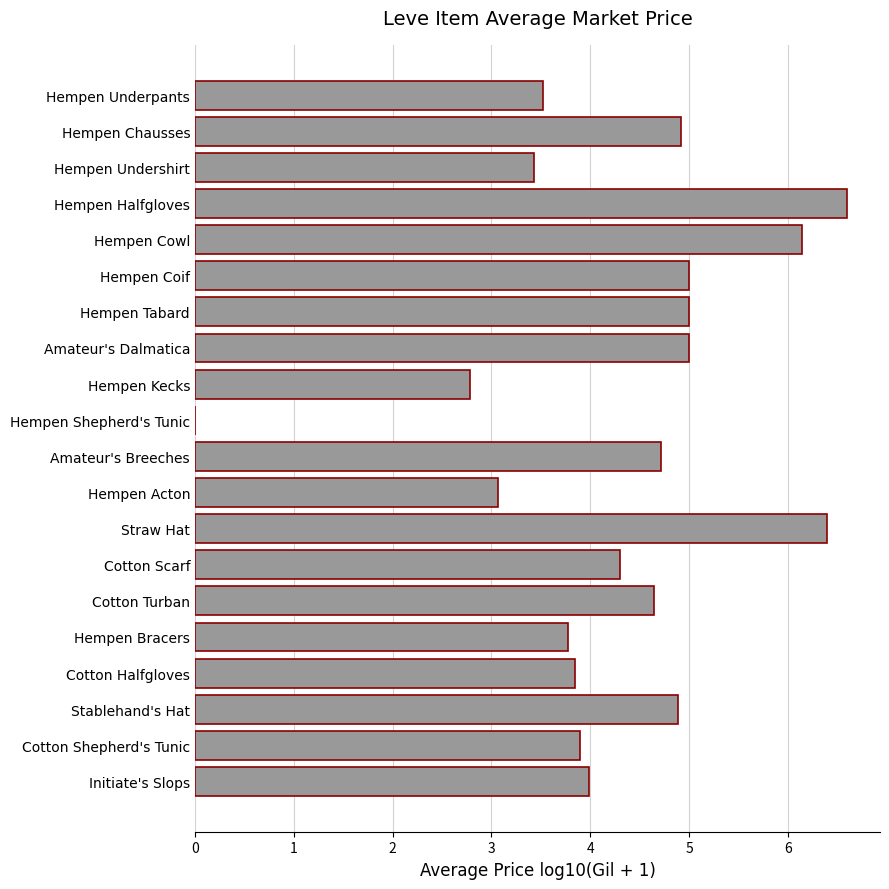

What is the sum of all values?

85.9